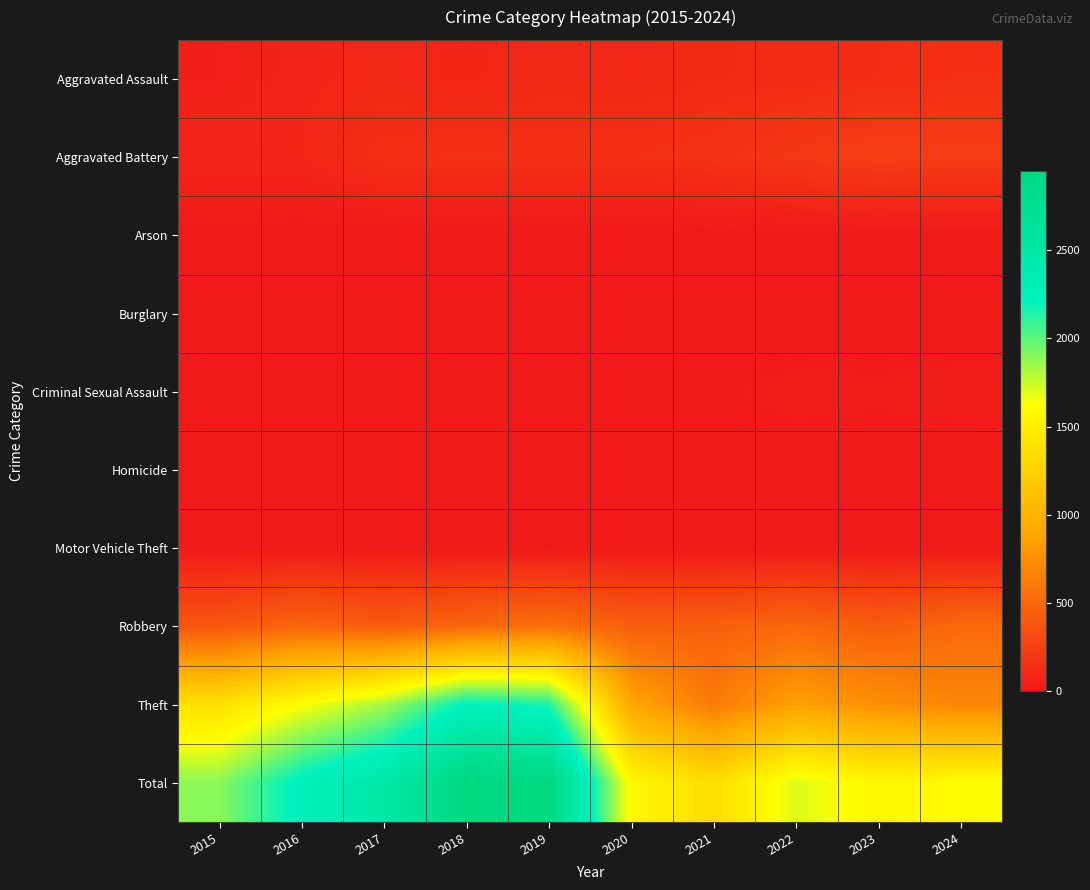

Which series changed the most between 2019 and 2021?

Total